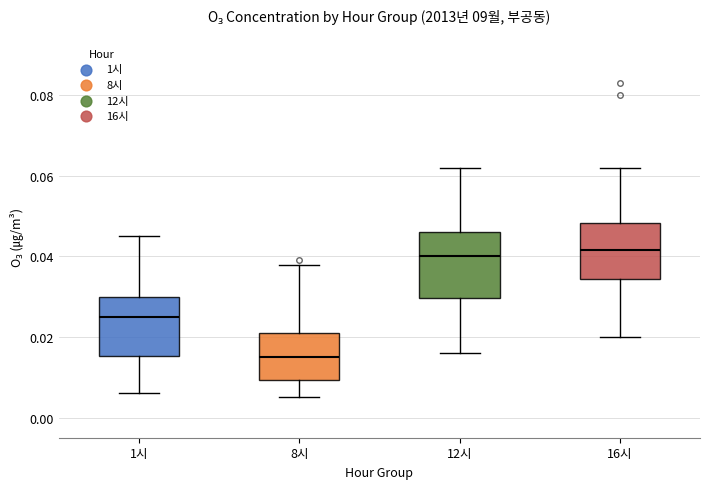

Reading left to right, read every box against the y-axis: the position of its median line, the range the box covers, and the ends of its whiskers. The values are not printed on the chart, so give them approximately, as read against the axis.

1시: median 0.026, box 0.016 to 0.030, whiskers 0.006 to 0.046
8시: median 0.016, box 0.010 to 0.022, whiskers 0.006 to 0.038
12시: median 0.040, box 0.030 to 0.046, whiskers 0.016 to 0.062
16시: median 0.042, box 0.034 to 0.048, whiskers 0.020 to 0.062